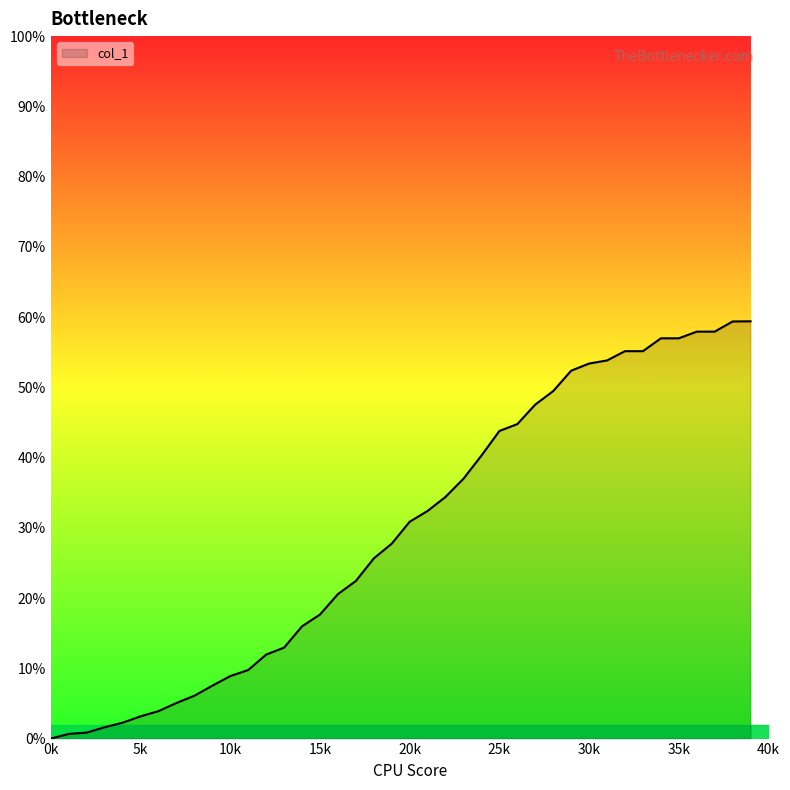

What is the difference between the maximum and minimum values?

59.4